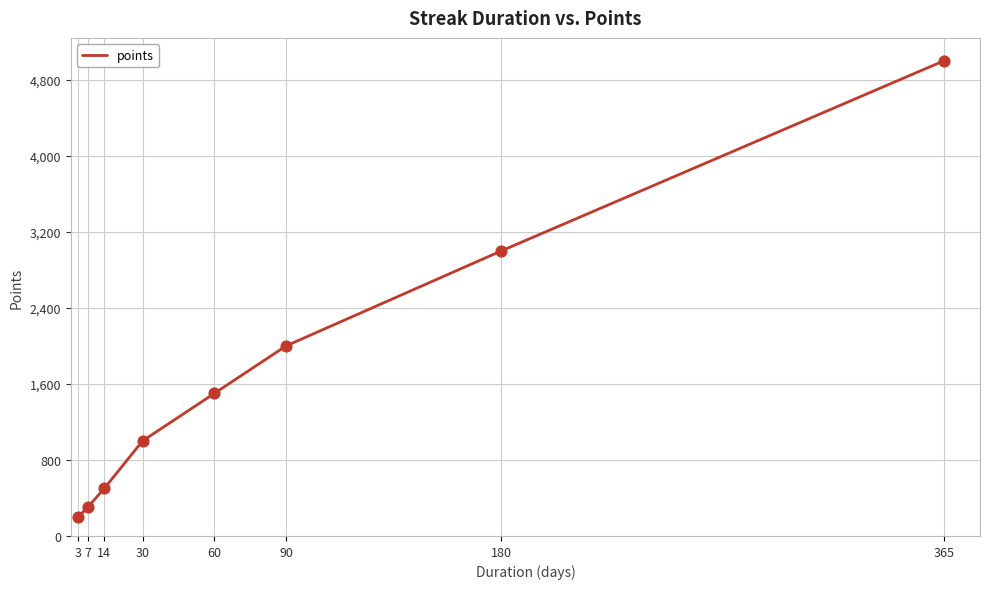

What is the change in value from 14 to 60?

+1000